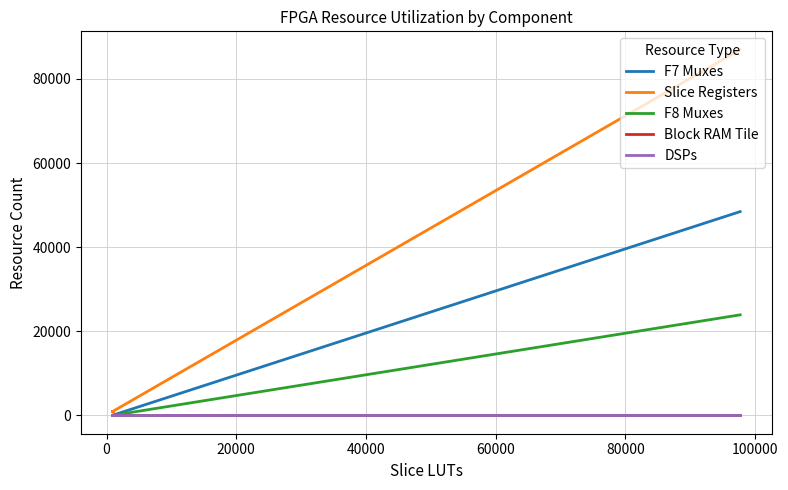

True or false: Slice Registers and Block RAM Tile intersect in this chart.

False